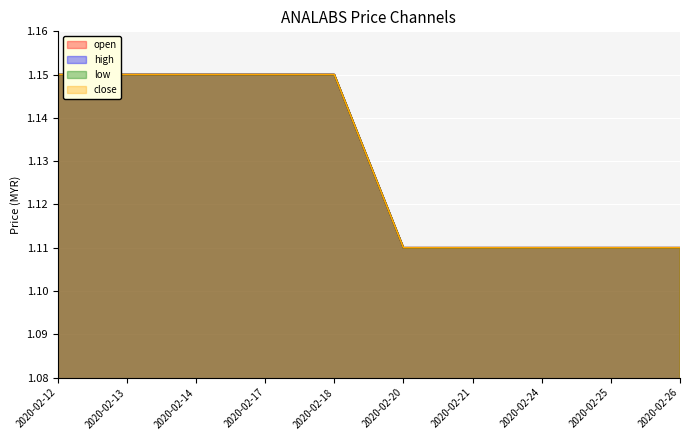

How many data points does each series have?

10